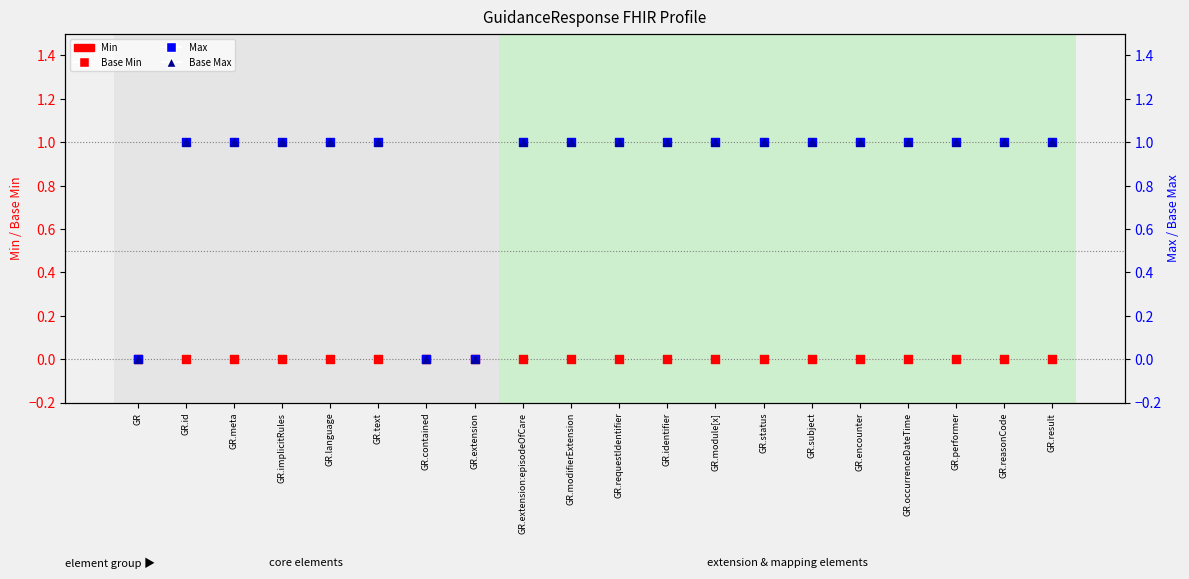

Which series has the largest Y range (max minus min)?

Max